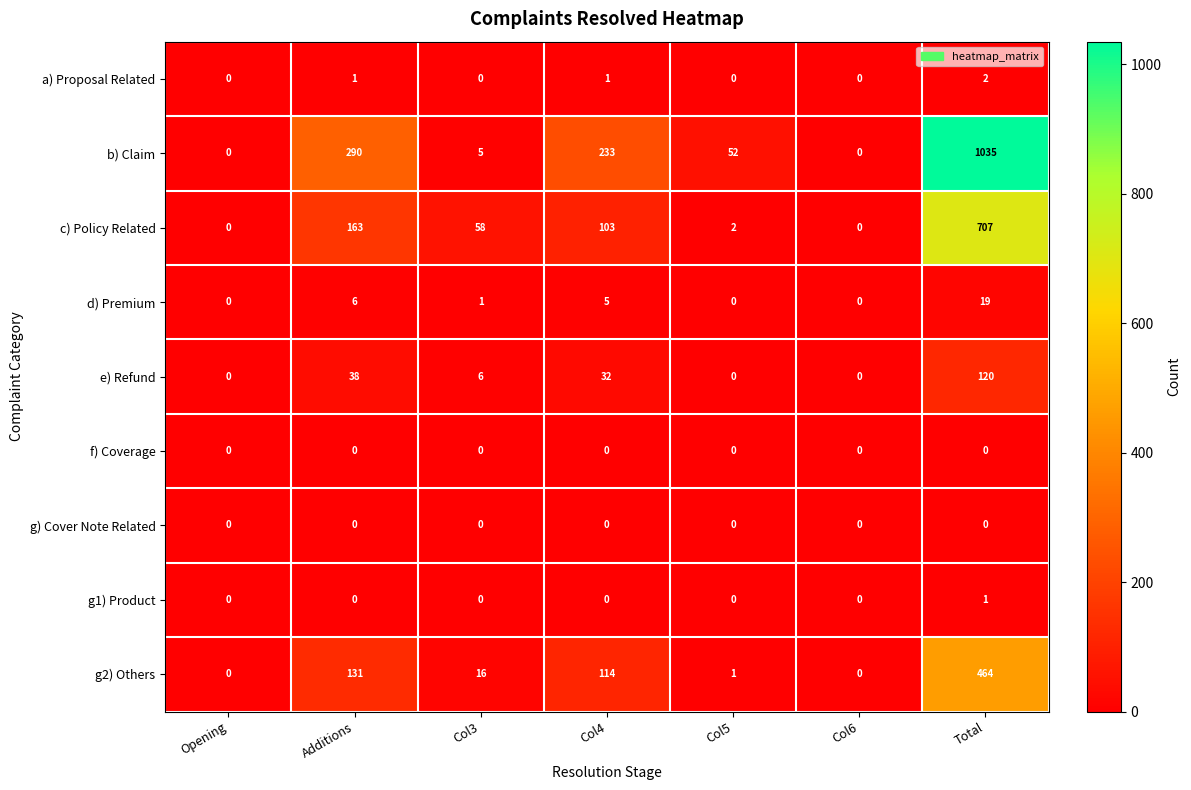

How many categories are shown in the chart?

7